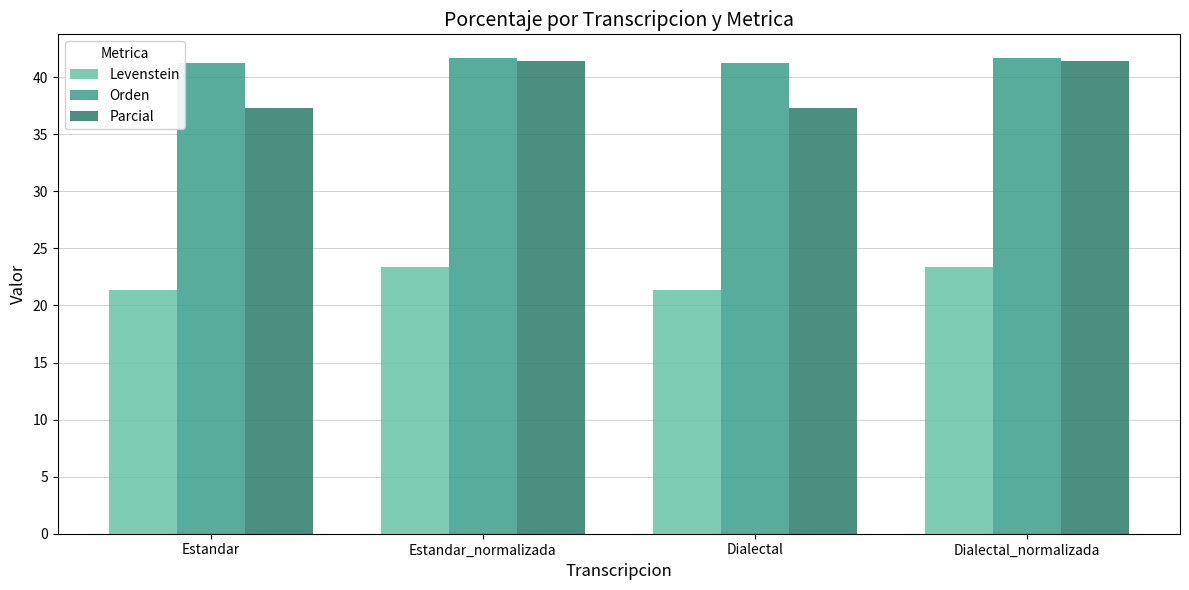

Rank the series at Estandar from highest to lowest value.

Orden, Parcial, Levenstein